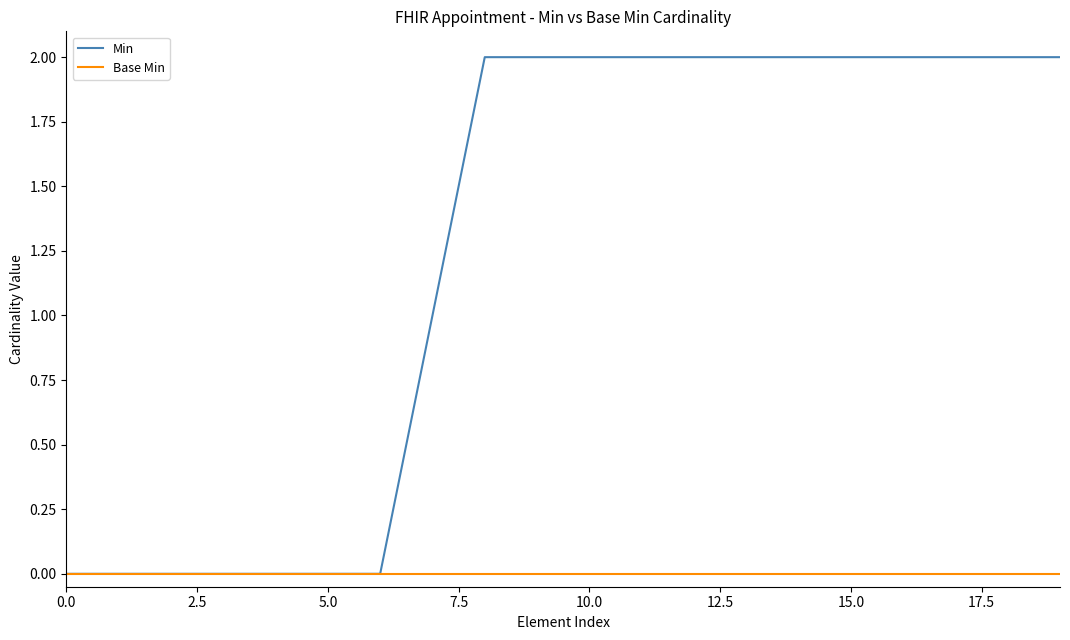

List the series in order of their peak value, lowest first.

Base Min, Min